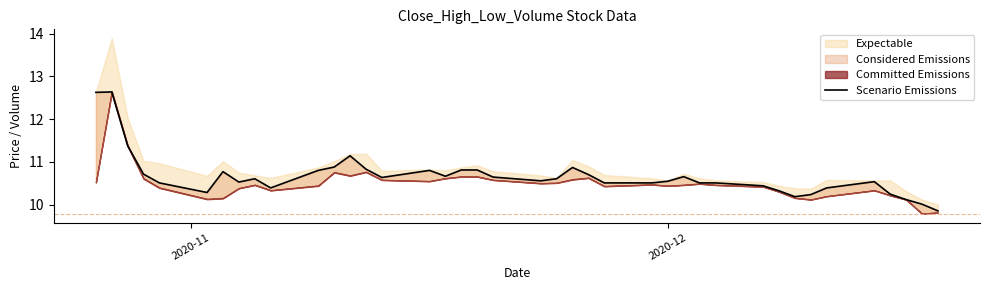

What is the value of the 14th point from the left?

10.8